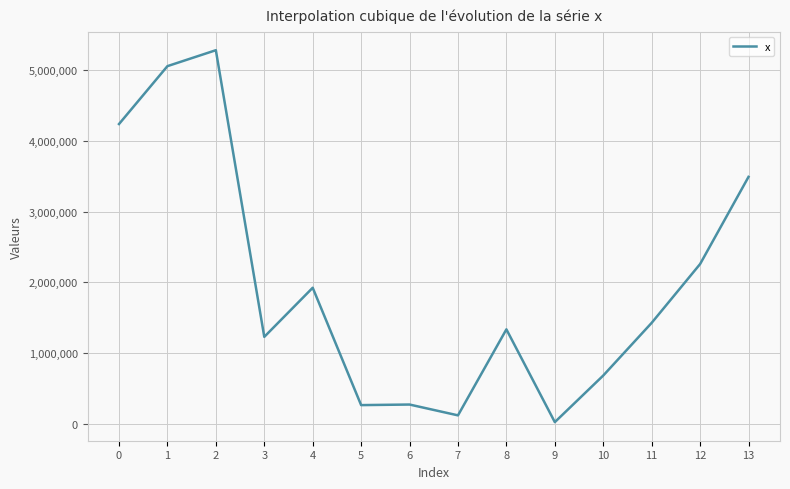

What is the difference between the values at 13 and 4?

1563587.5